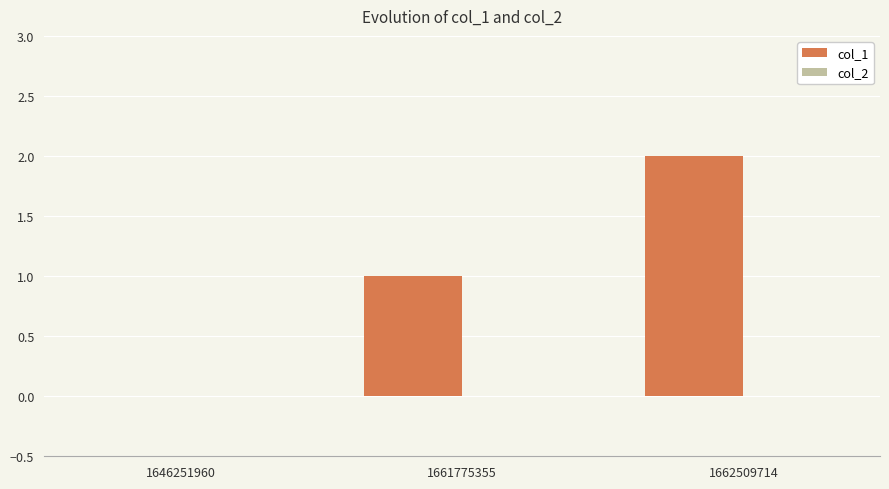

What is the change in value from 1646251960 to 1662509714?

+2